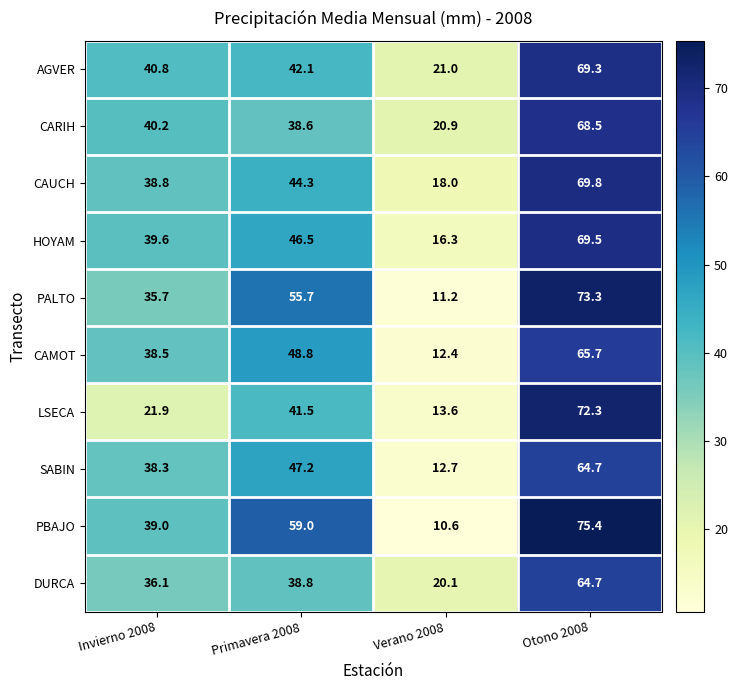

What is the average value of the LSECA series?

37.3